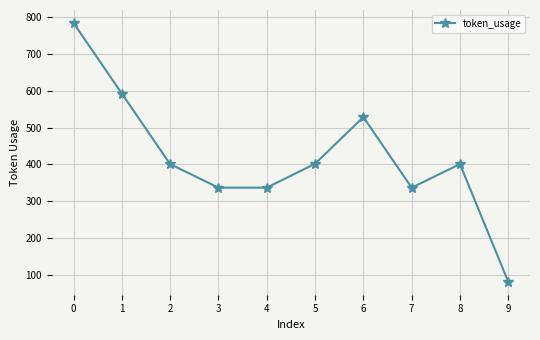

What is the maximum value shown in the chart?

785